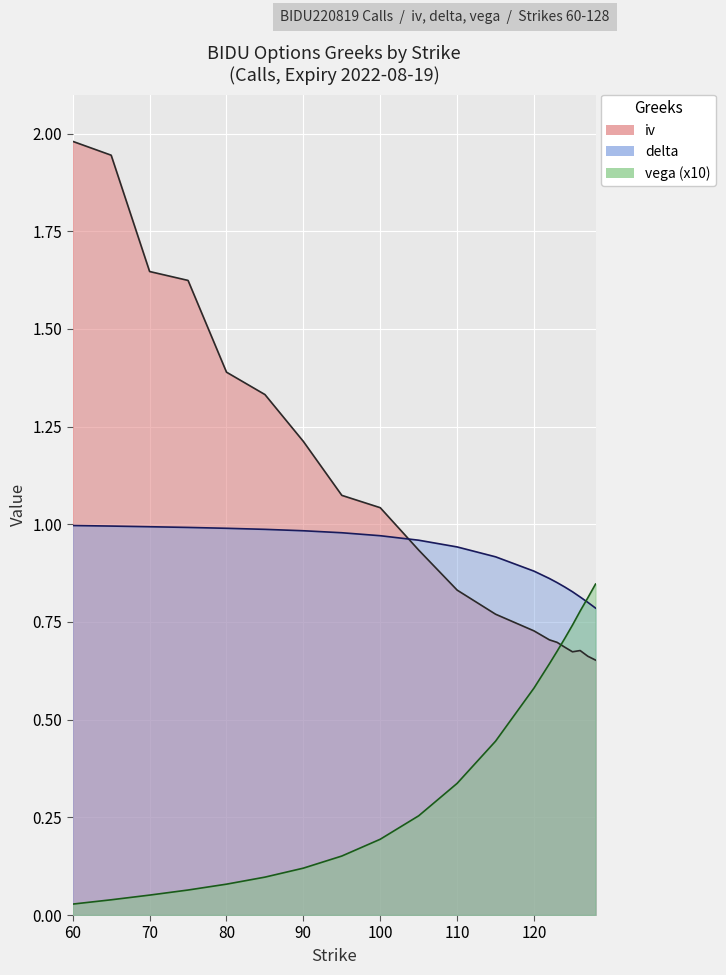

Where is delta nearest to the value 0?

128